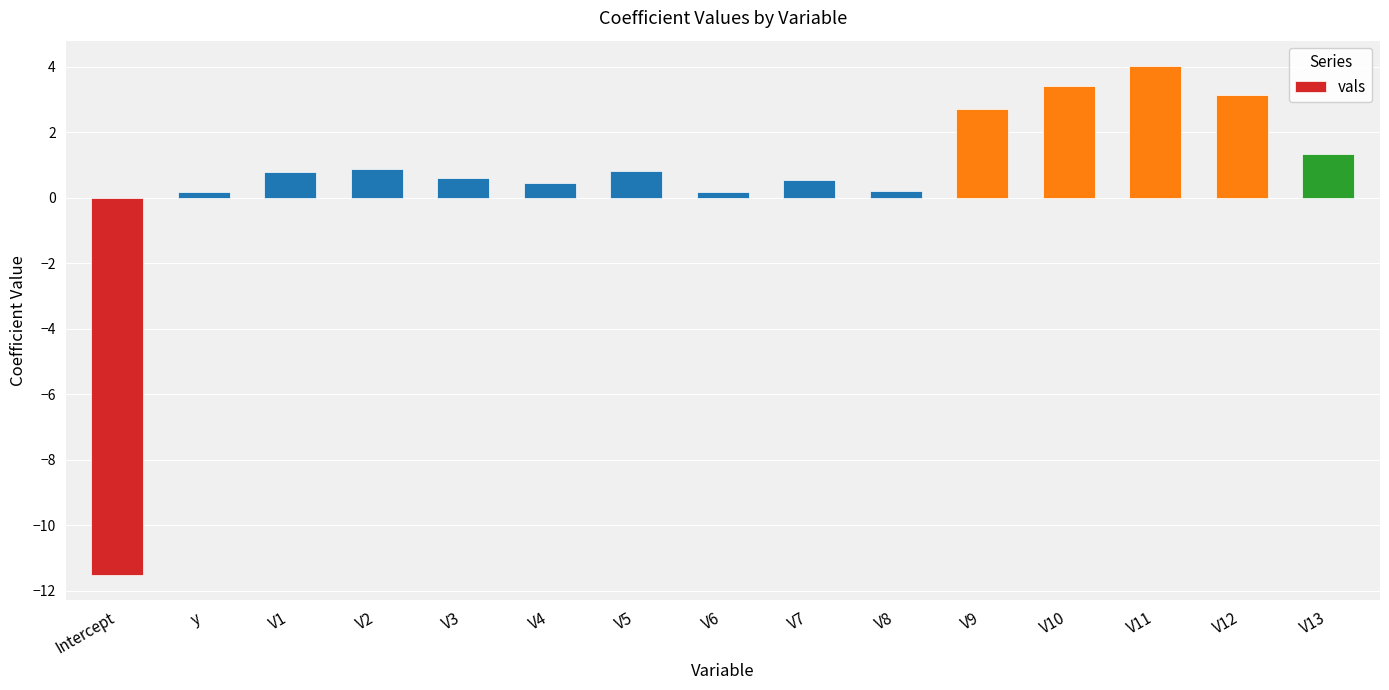

Count the number of data series in this chart.

1